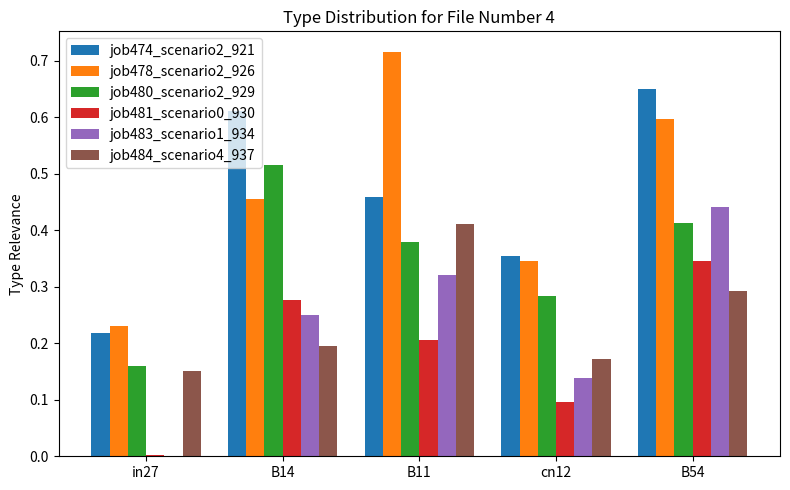

The job484_scenario4_937 series shows 0.2 at B14. True or false?

True